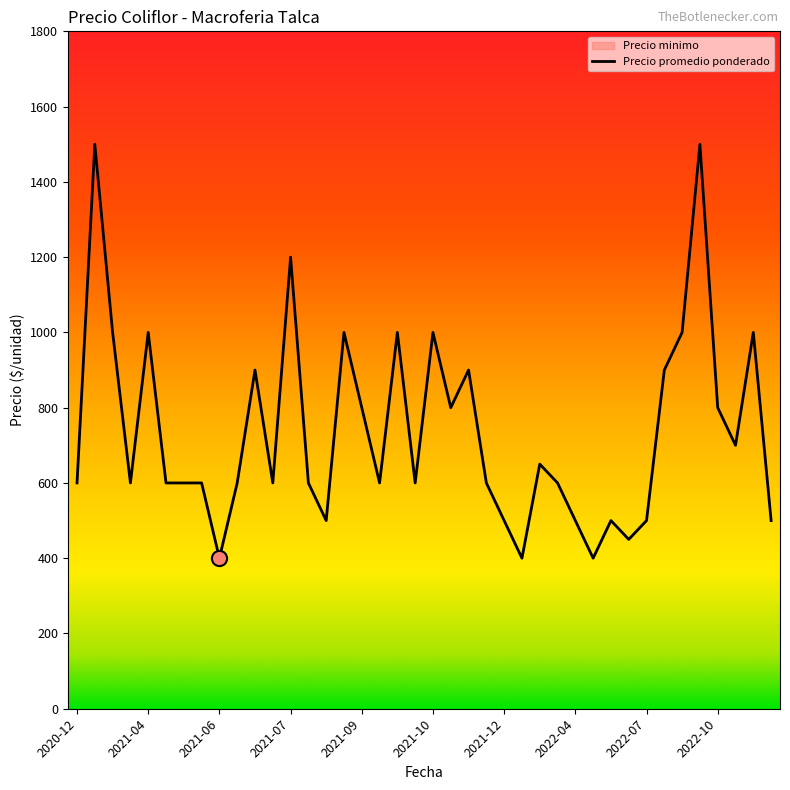

Which series reaches the minimum Y coordinate?

Precio promedio ponderado